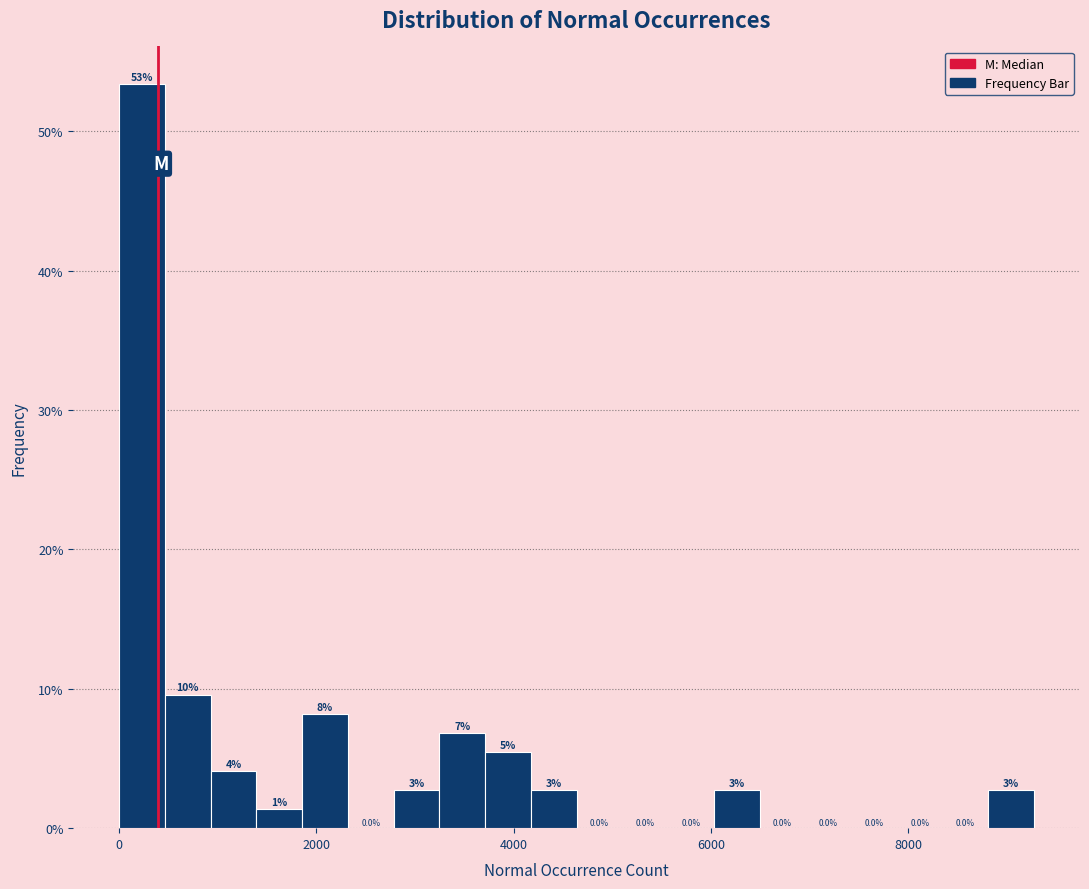

Around what value on the x-axis is the tallest bar? Give the approximate position of its centre, as read against the axis.

200